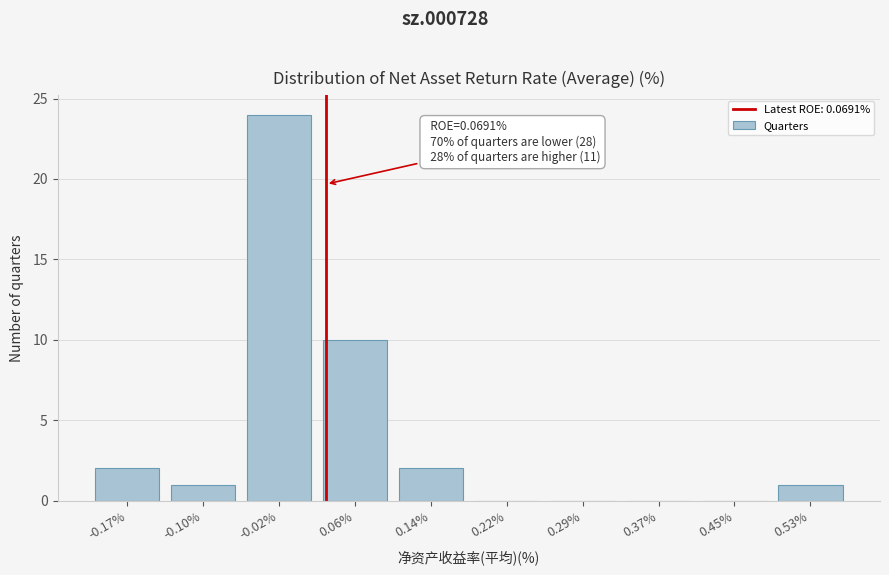

Reading right to left, list all the values displayed in this chart.

0.53%=1	0.45%=0	0.37%=0	0.29%=0	0.22%=0	0.14%=2	0.06%=10	-0.02%=24	-0.10%=1	-0.17%=2